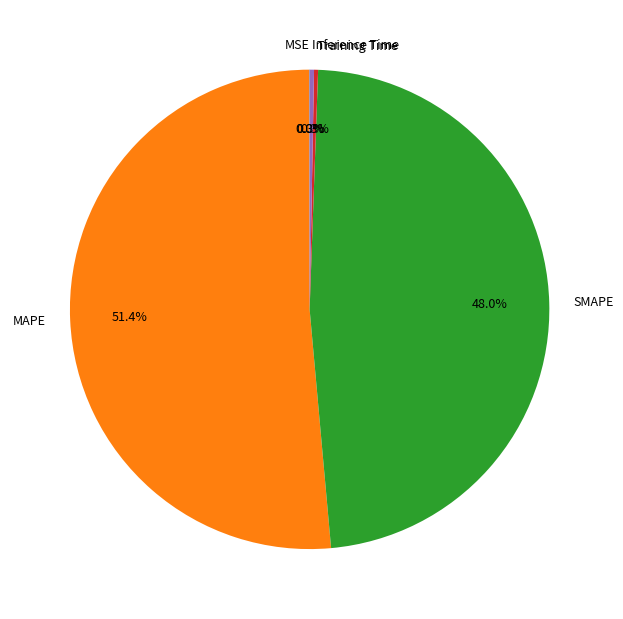

Which slice represents more than half of the pie?

MAPE